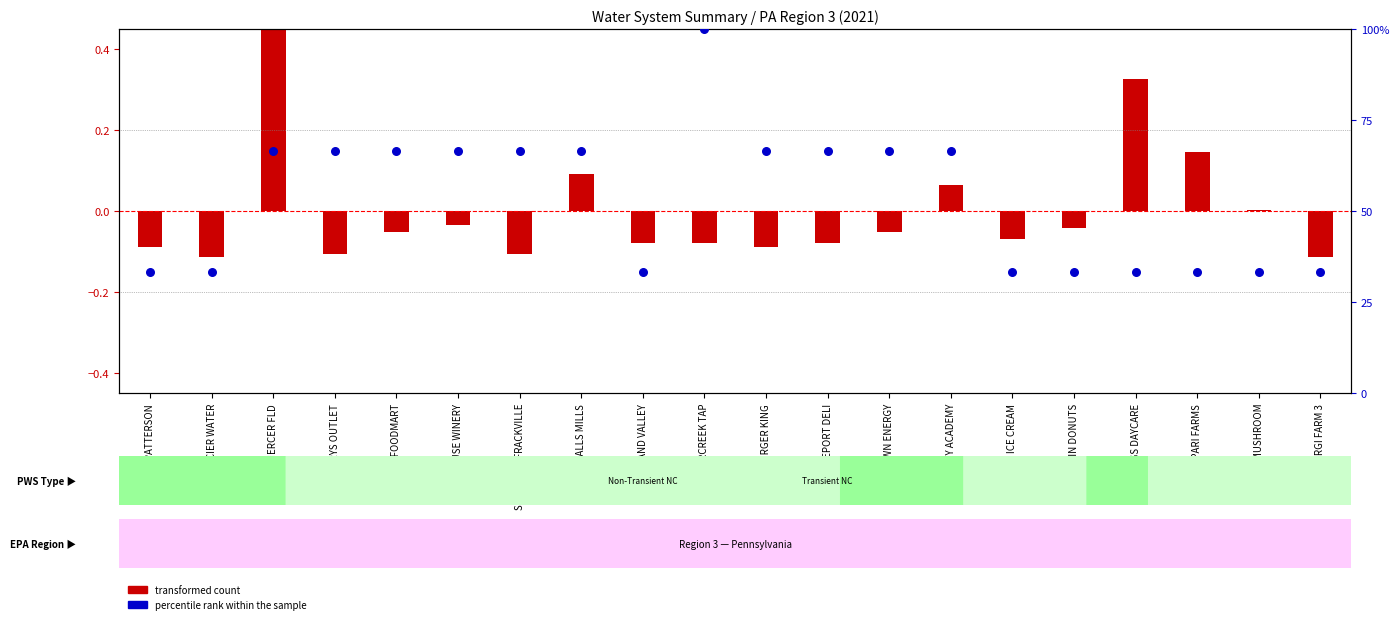

At which category is the sum across all series the highest?

TIMBERCREEK TAP